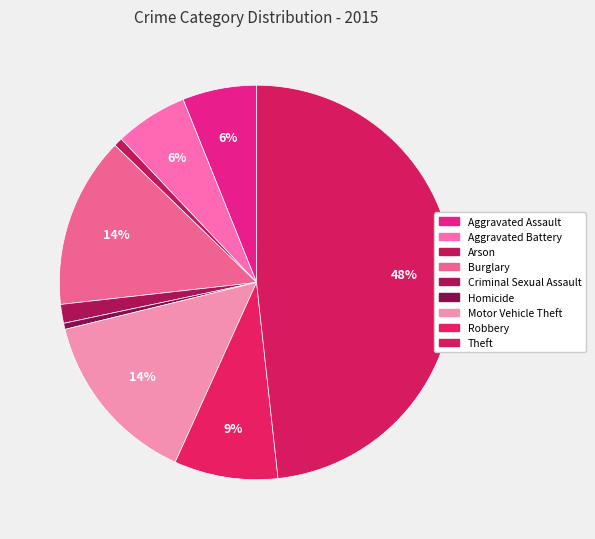

What percentage do Robbery and Arson together represent?

9.2%